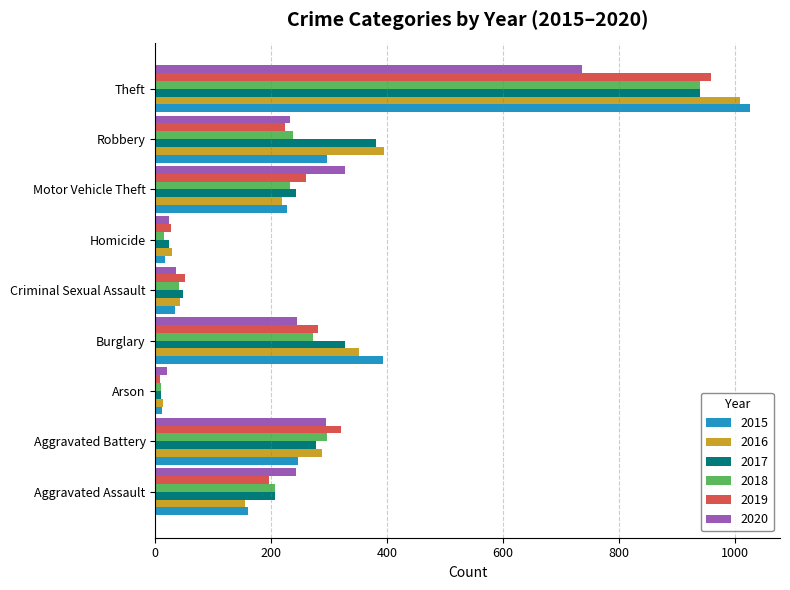

Which label corresponds to the largest value in the chart?

Theft